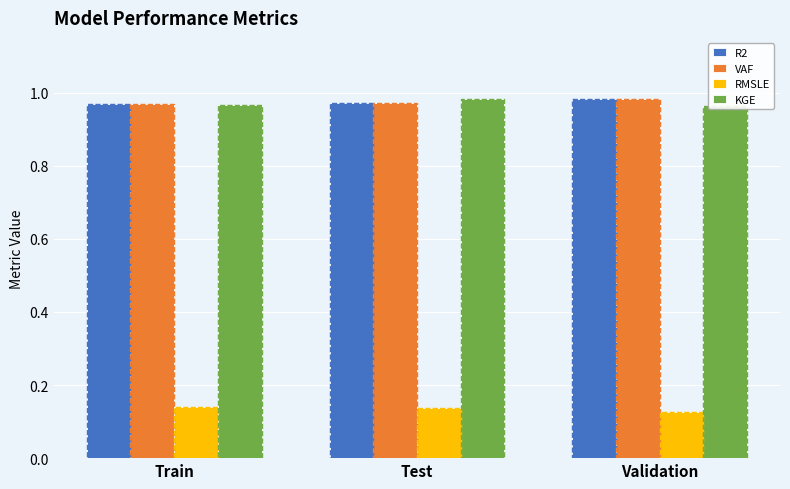

How many data points does each series have?

3